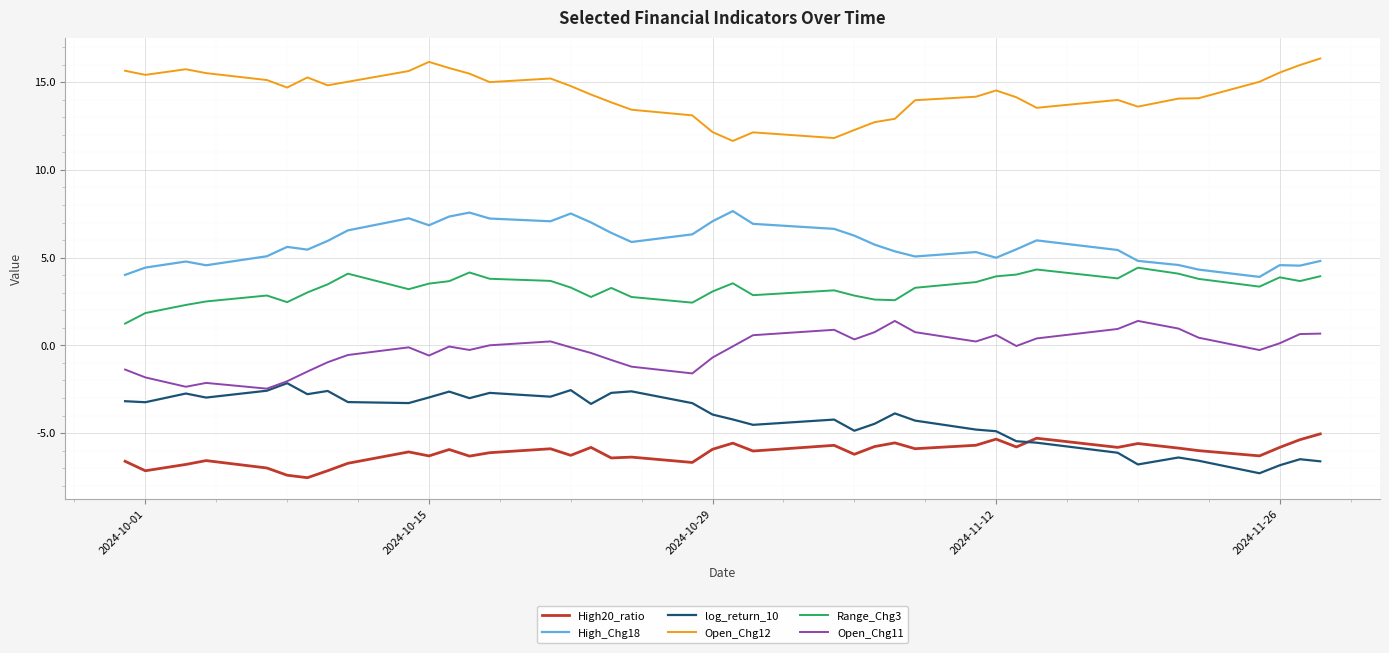

What is the smallest value displayed?

-7.5